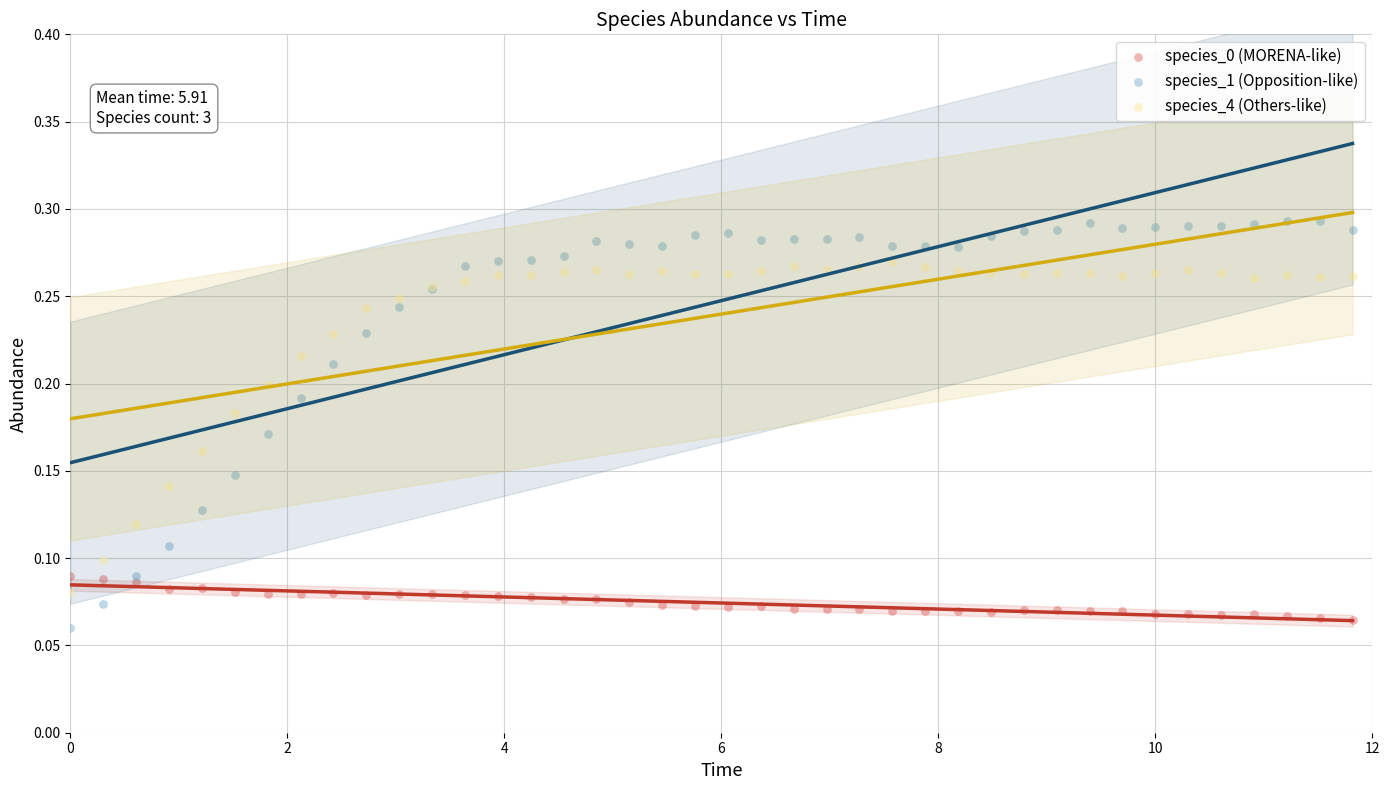

Which series reaches the maximum Y coordinate?

species_1 (Opposition-like)